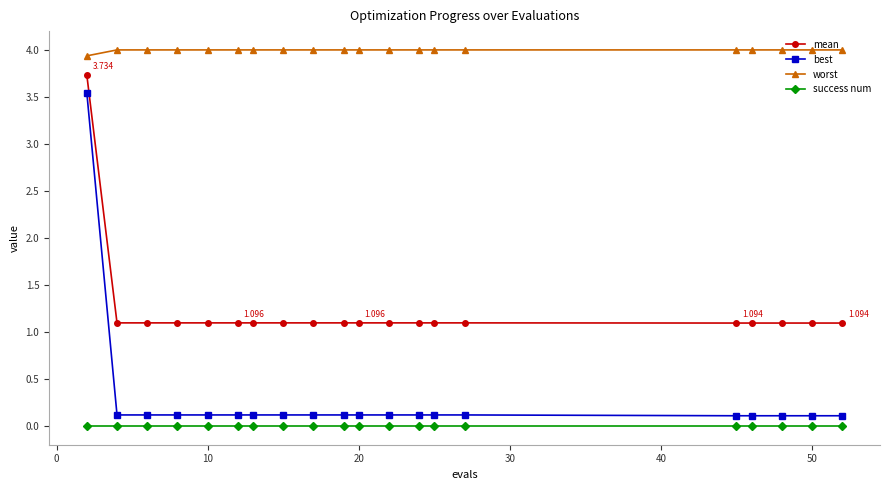

List the series in order of their peak value, lowest first.

success num, best, mean, worst